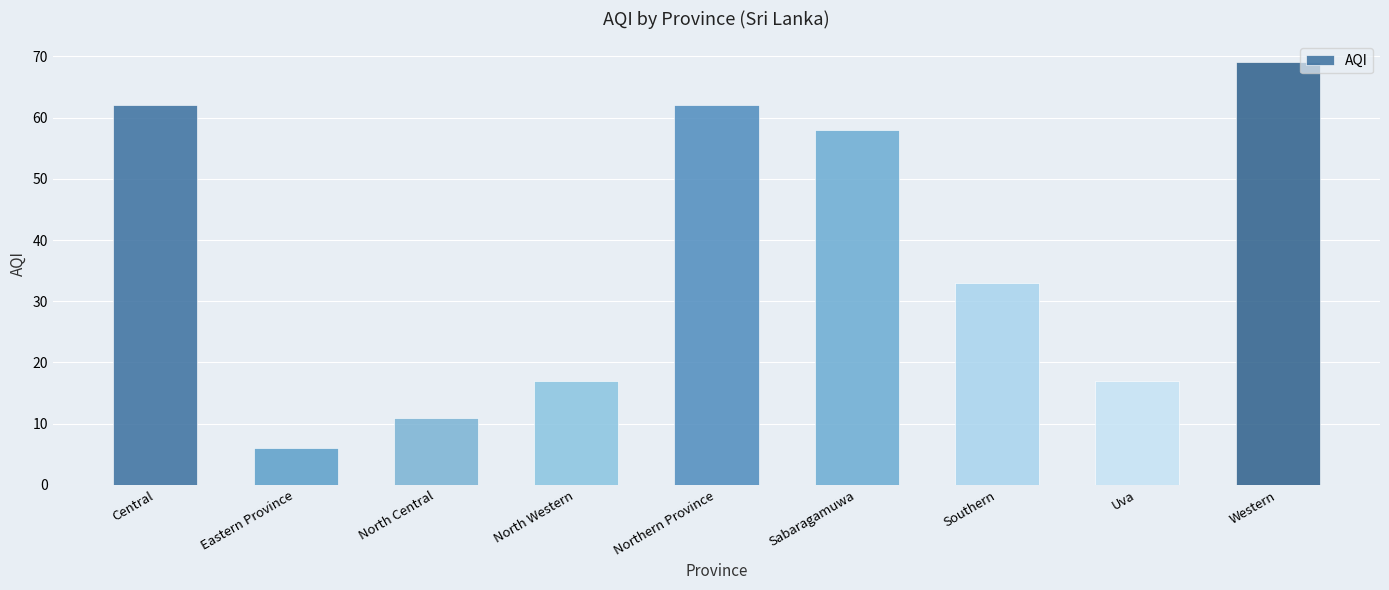

What is the change in value from Northern Province to Uva?

-45